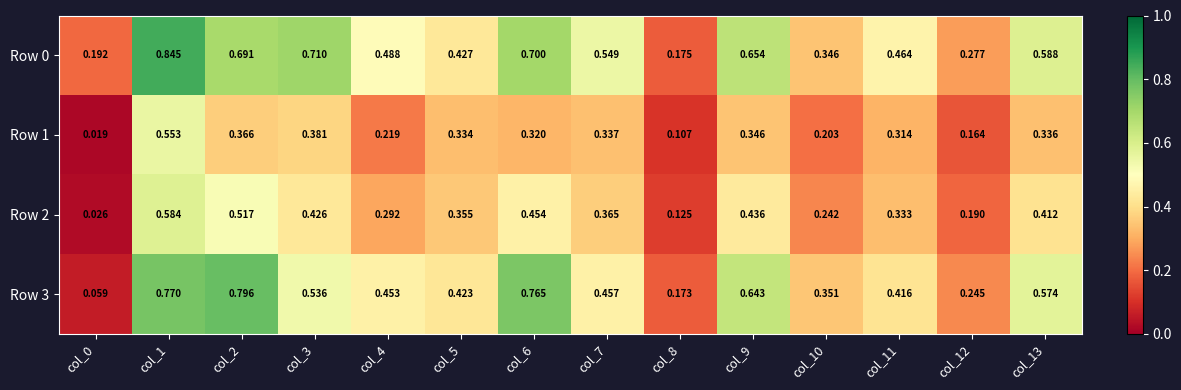

Count the number of data series in this chart.

4